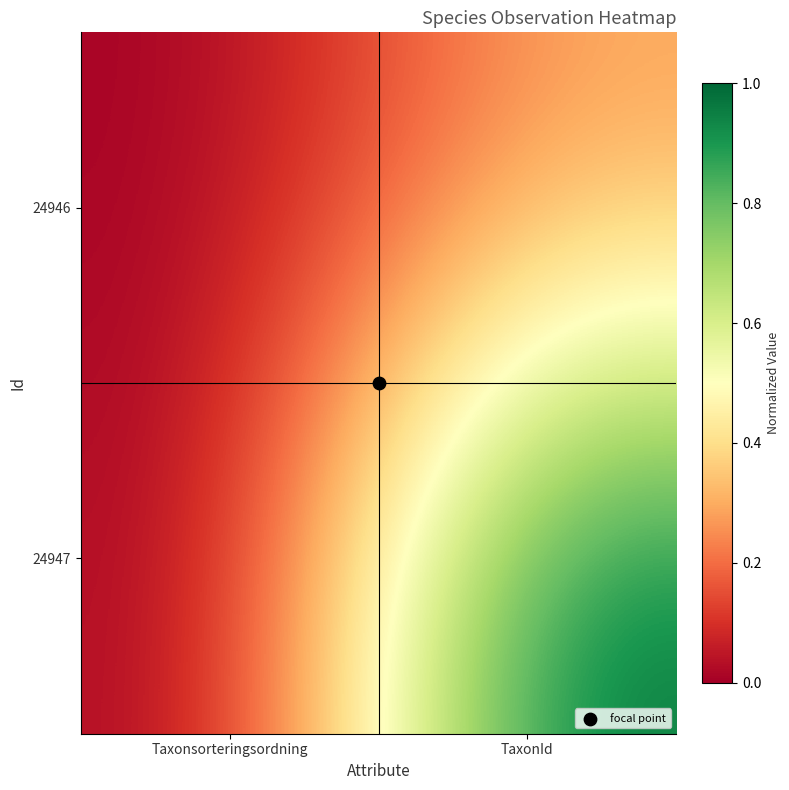

List the series in order of their peak value, highest first.

24947, 24946